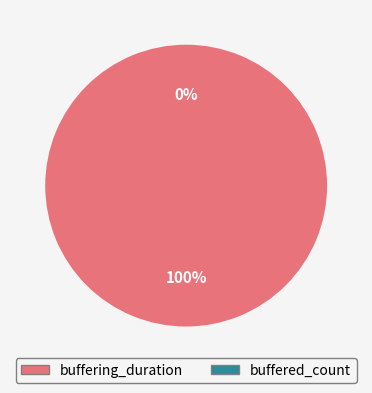

What percentage do buffered_count and buffering_duration together represent?

100.0%